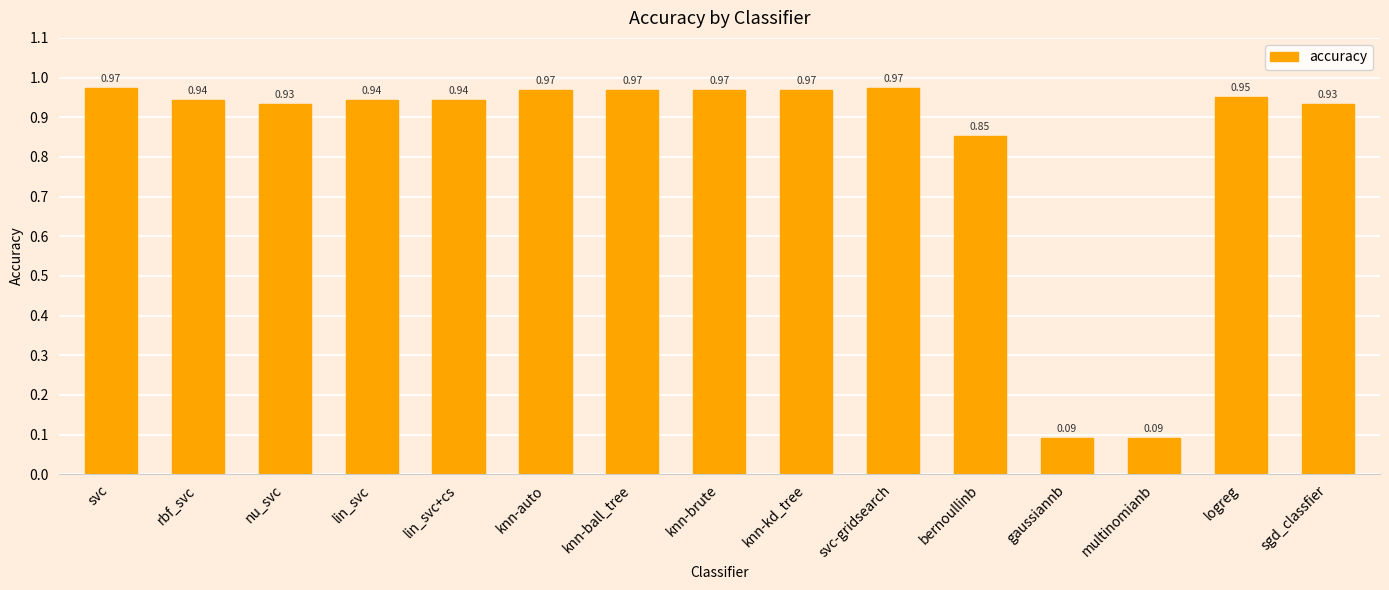

How many categories are shown in the chart?

15